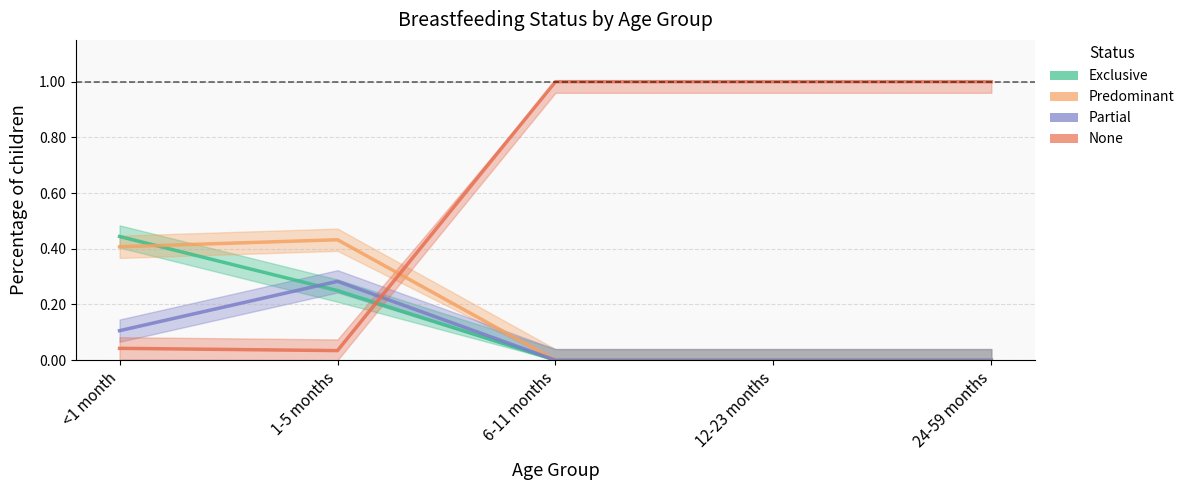

Rank the series at 24-59 months from lowest to highest value.

Exclusive, Predominant, Partial, None